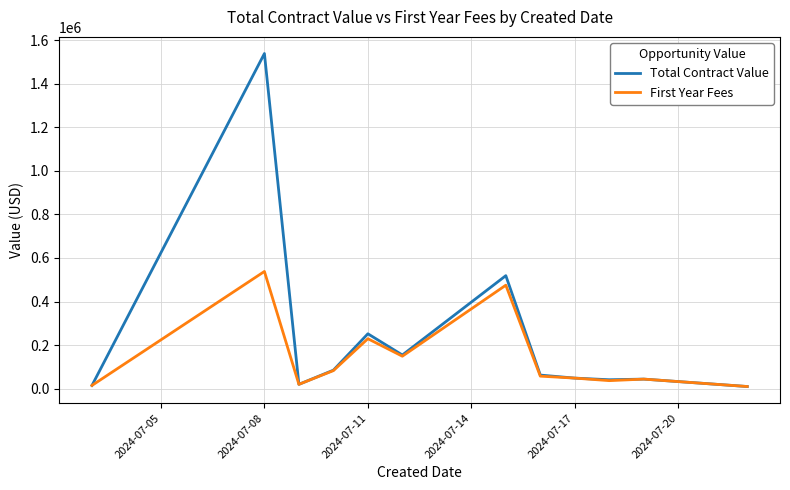

What is the maximum value for Total Contract Value?

1538000.0